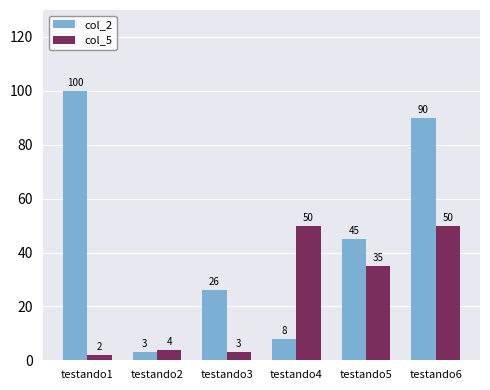

Reading left to right, extract all data points from this chart.

col_2: testando1=100	testando2=3	testando3=26	testando4=8	testando5=45	testando6=90
col_5: testando1=2	testando2=4	testando3=3	testando4=50	testando5=35	testando6=50